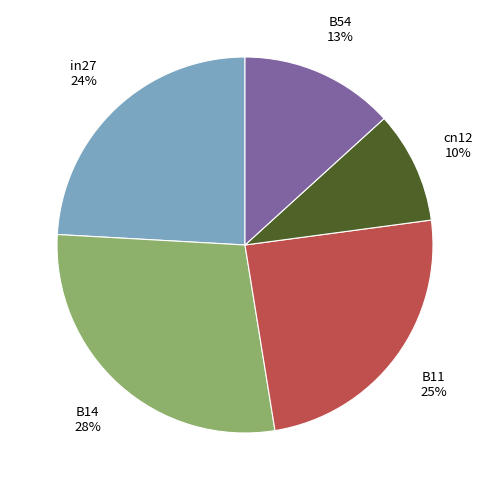

Is it true that B11 is 25% of the pie?

True